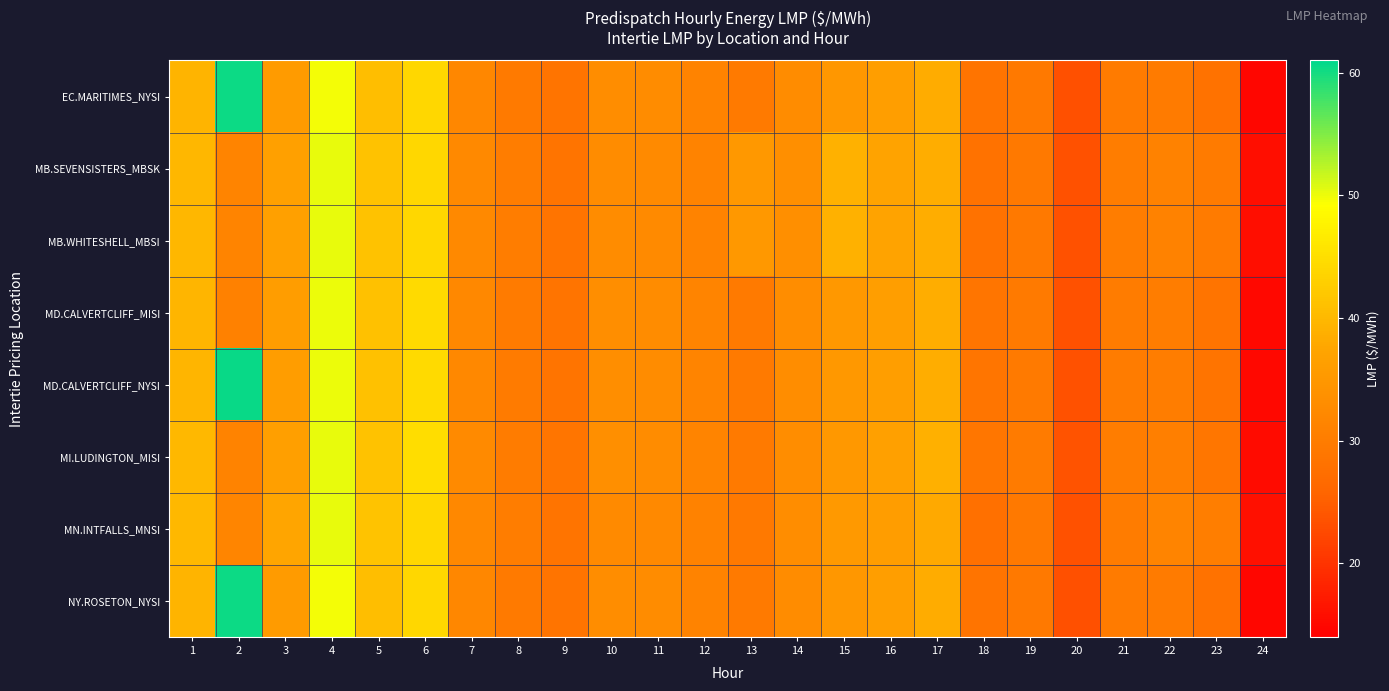

How many distinct data groups are displayed?

8